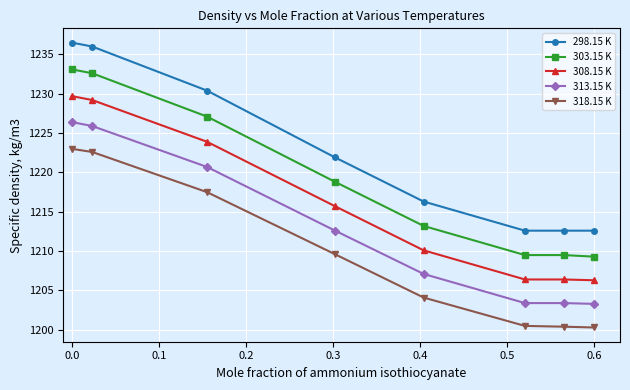

Which series has the largest total across all categories?

298.15 K